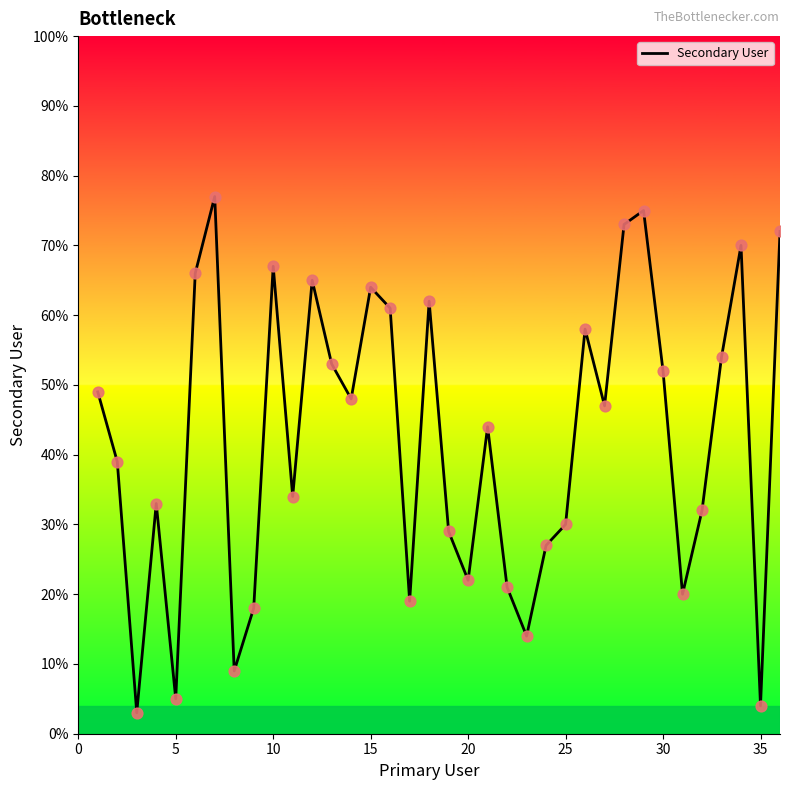

What is the minimum value shown in the chart?

3